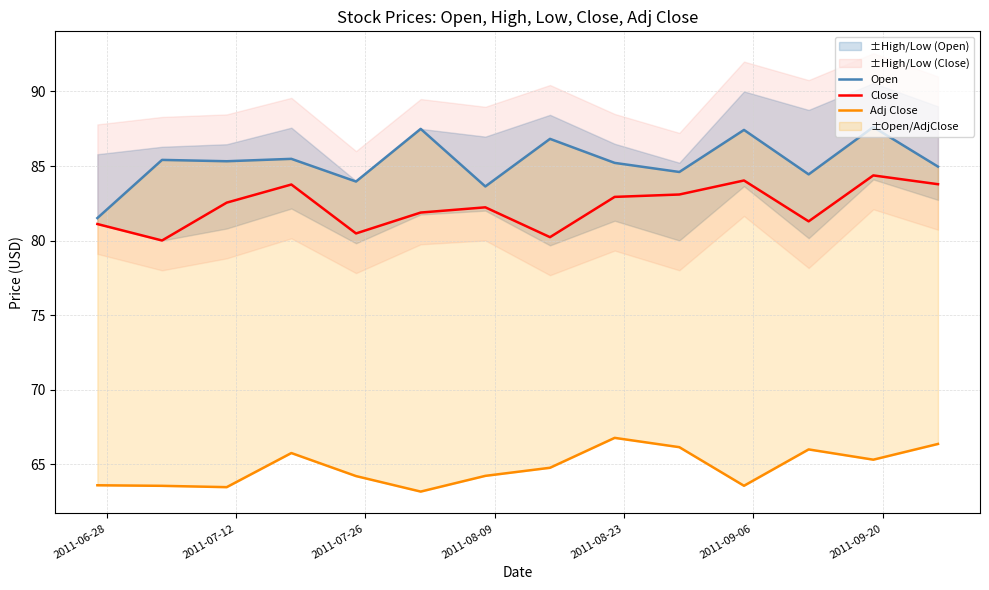

Is the value of Adj Close at 9 greater than the value of Close at 9?

No